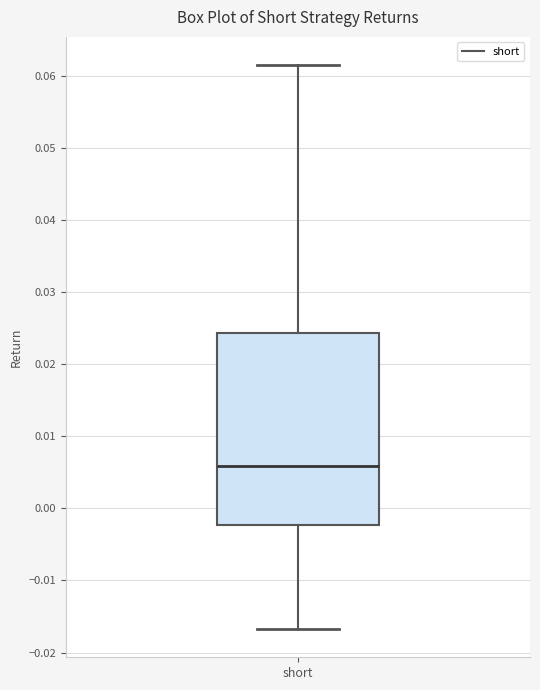

Transcribe this box plot: give where the median line is, the range the box spans, and where the two whiskers end, as read against the y-axis. The values are not printed on the chart, so give them approximately, as read against the axis.

median 0.006, box -0.002 to 0.024, whiskers -0.017 to 0.062